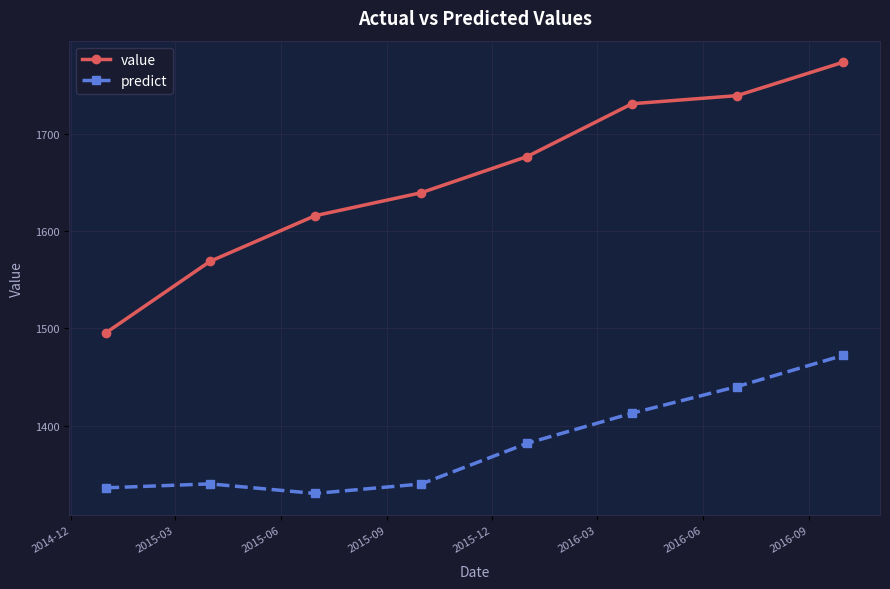

What is the sum of all predict values?

11055.5